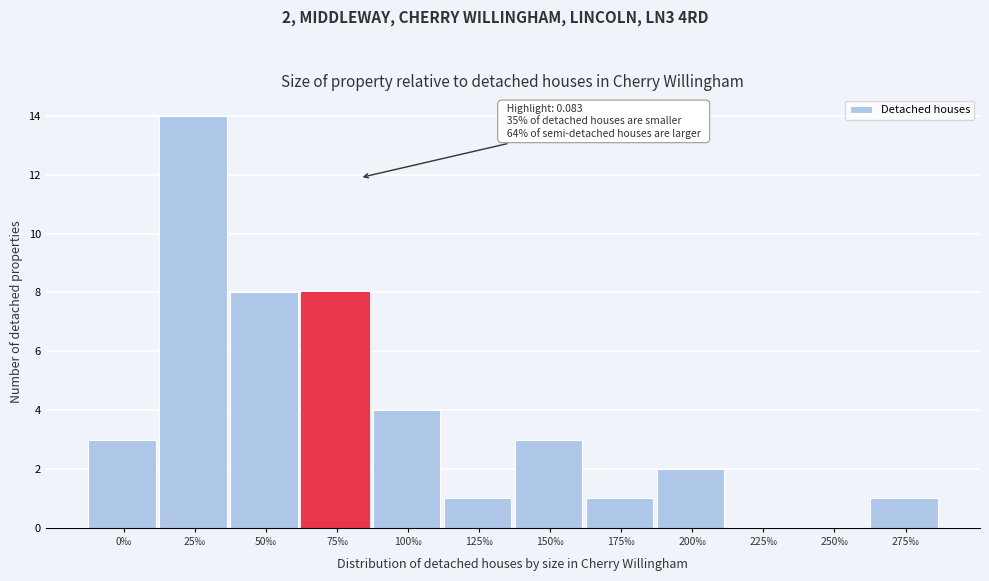

Reading right to left, list all the values displayed in this chart.

275‰=1	250‰=0	225‰=0	200‰=2	175‰=1	150‰=3	125‰=1	100‰=4	75‰=8	50‰=8	25‰=14	0‰=3